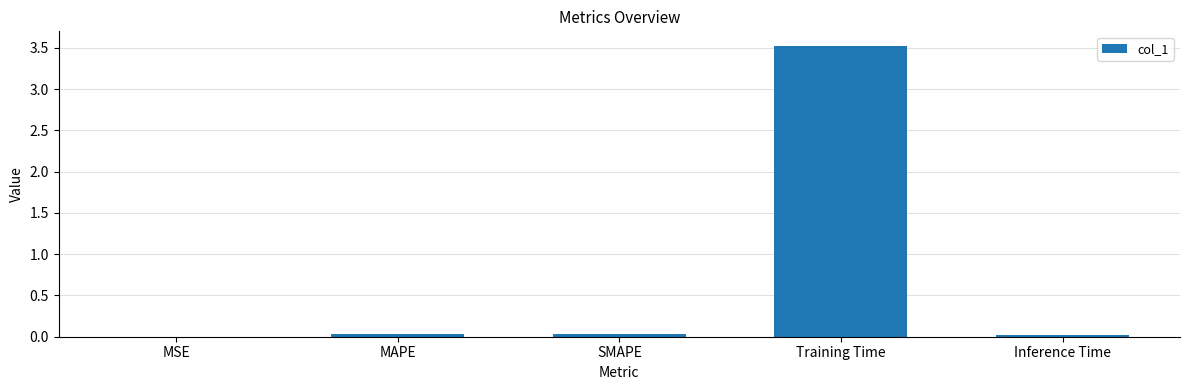

Which has a higher value, Training Time or Inference Time?

Training Time